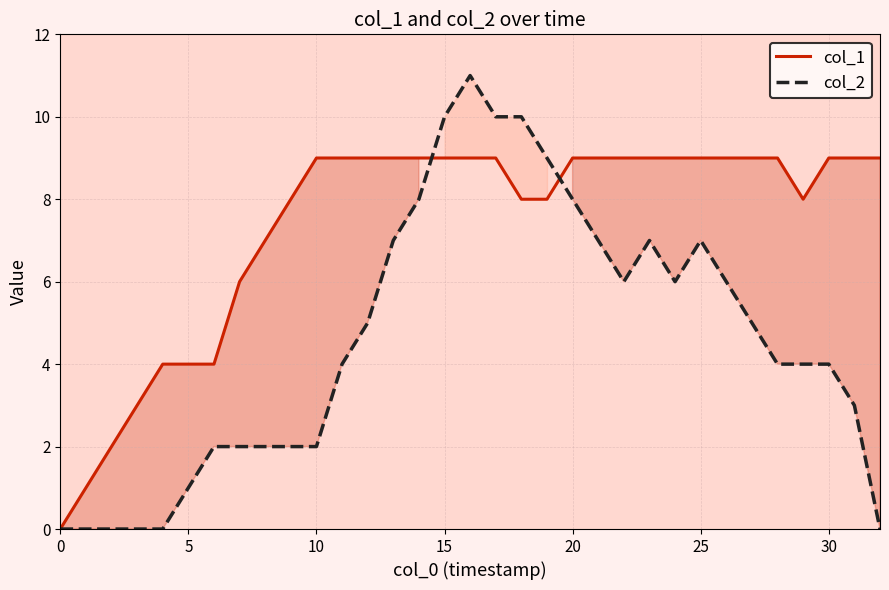

List the series in order of their peak value, lowest first.

col_1, col_2